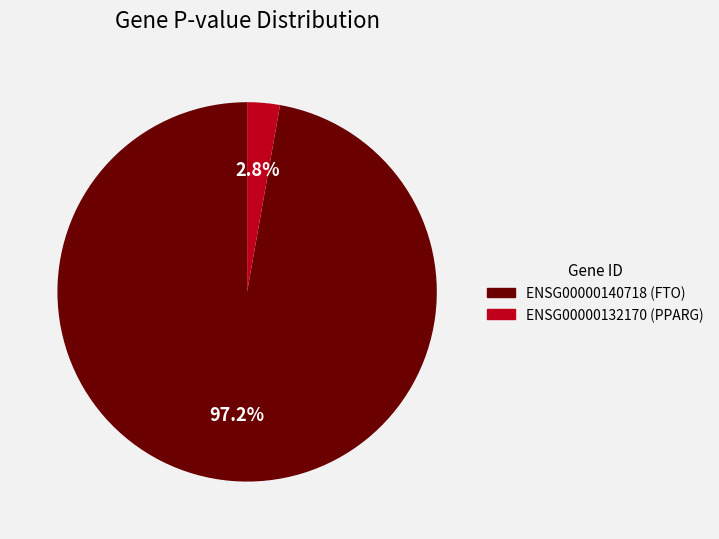

What is the smallest slice in the pie chart?

ENSG00000132170 (PPARG)